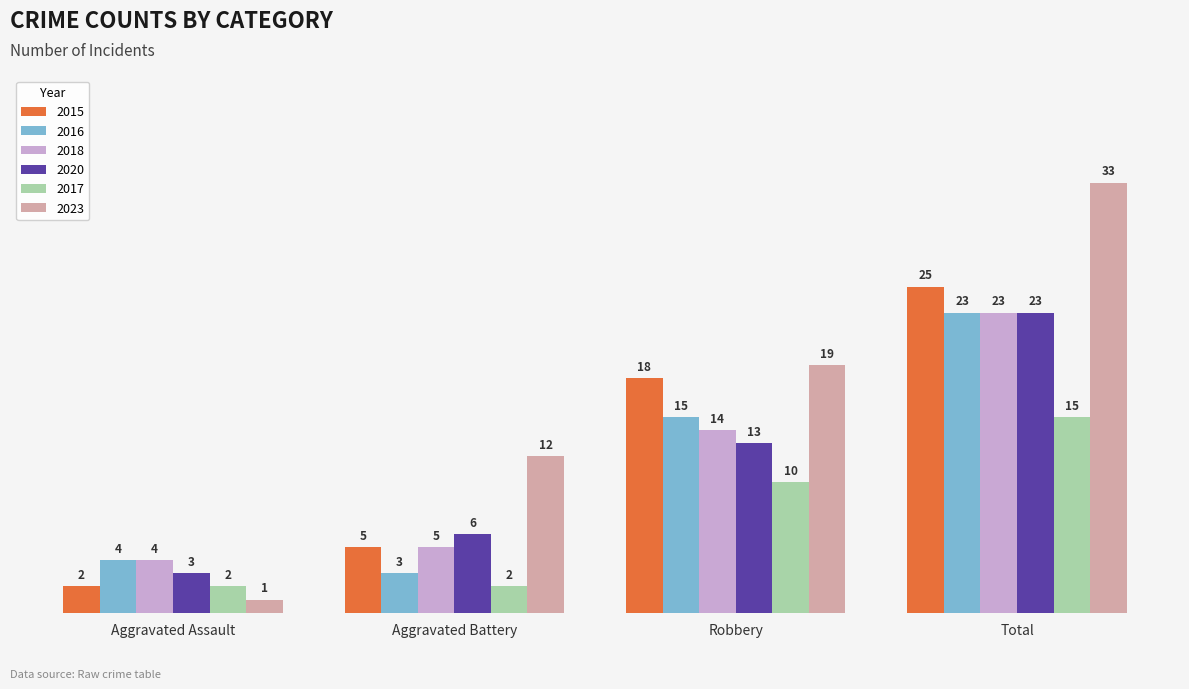

Reading left to right, what are all the values shown in this chart?

2015: 2	5	18	25
2016: 4	3	15	23
2018: 4	5	14	23
2020: 3	6	13	23
2017: 2	2	10	15
2023: 1	12	19	33